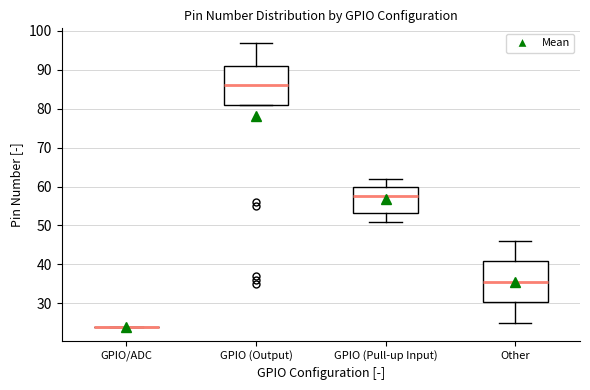

Reading left to right, transcribe this box plot: for each box, give where its median line is, the range the box spans, and where its two whiskers end, as read against the y-axis. The values are not printed on the chart, so give them approximately, as read against the axis.

GPIO/ADC: box collapsed to a line at 24, whiskers 24 to 24
GPIO (Output): median 86, box 81 to 91, whiskers 81 to 97
GPIO (Pull-up Input): median 58, box 53 to 60, whiskers 51 to 62
Other: median 36, box 30 to 41, whiskers 25 to 46